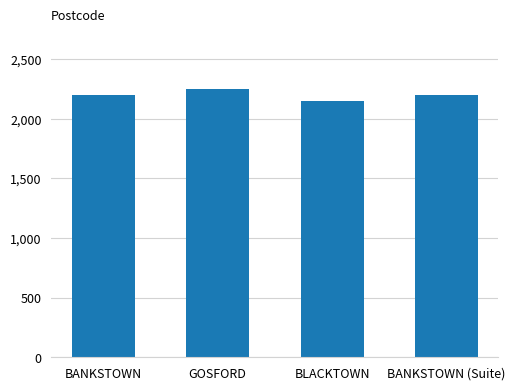

What is the minimum value shown in the chart?

2148